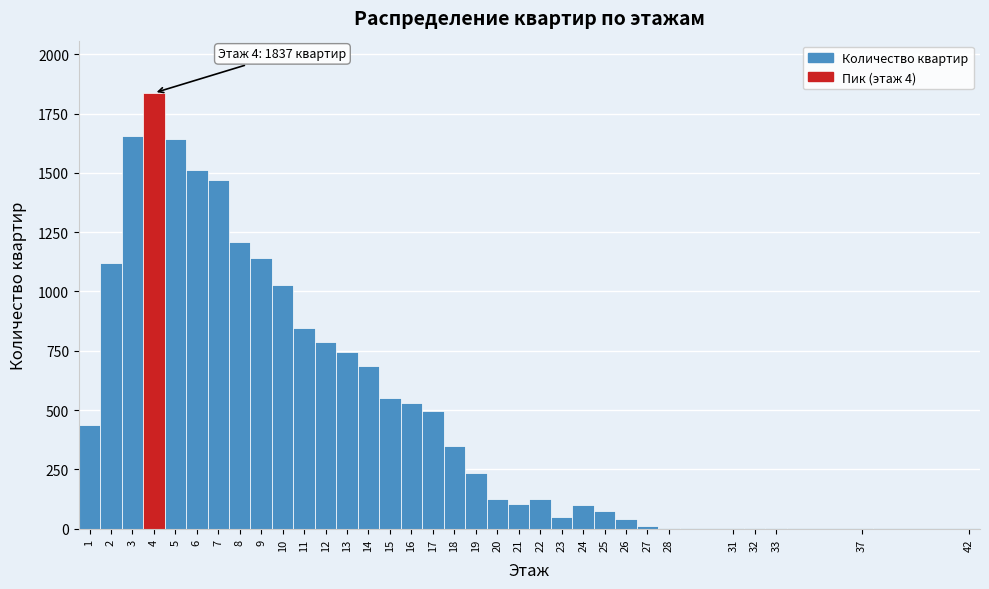

Over which range of the x-axis is the bar tallest?

3.5 to 4.5